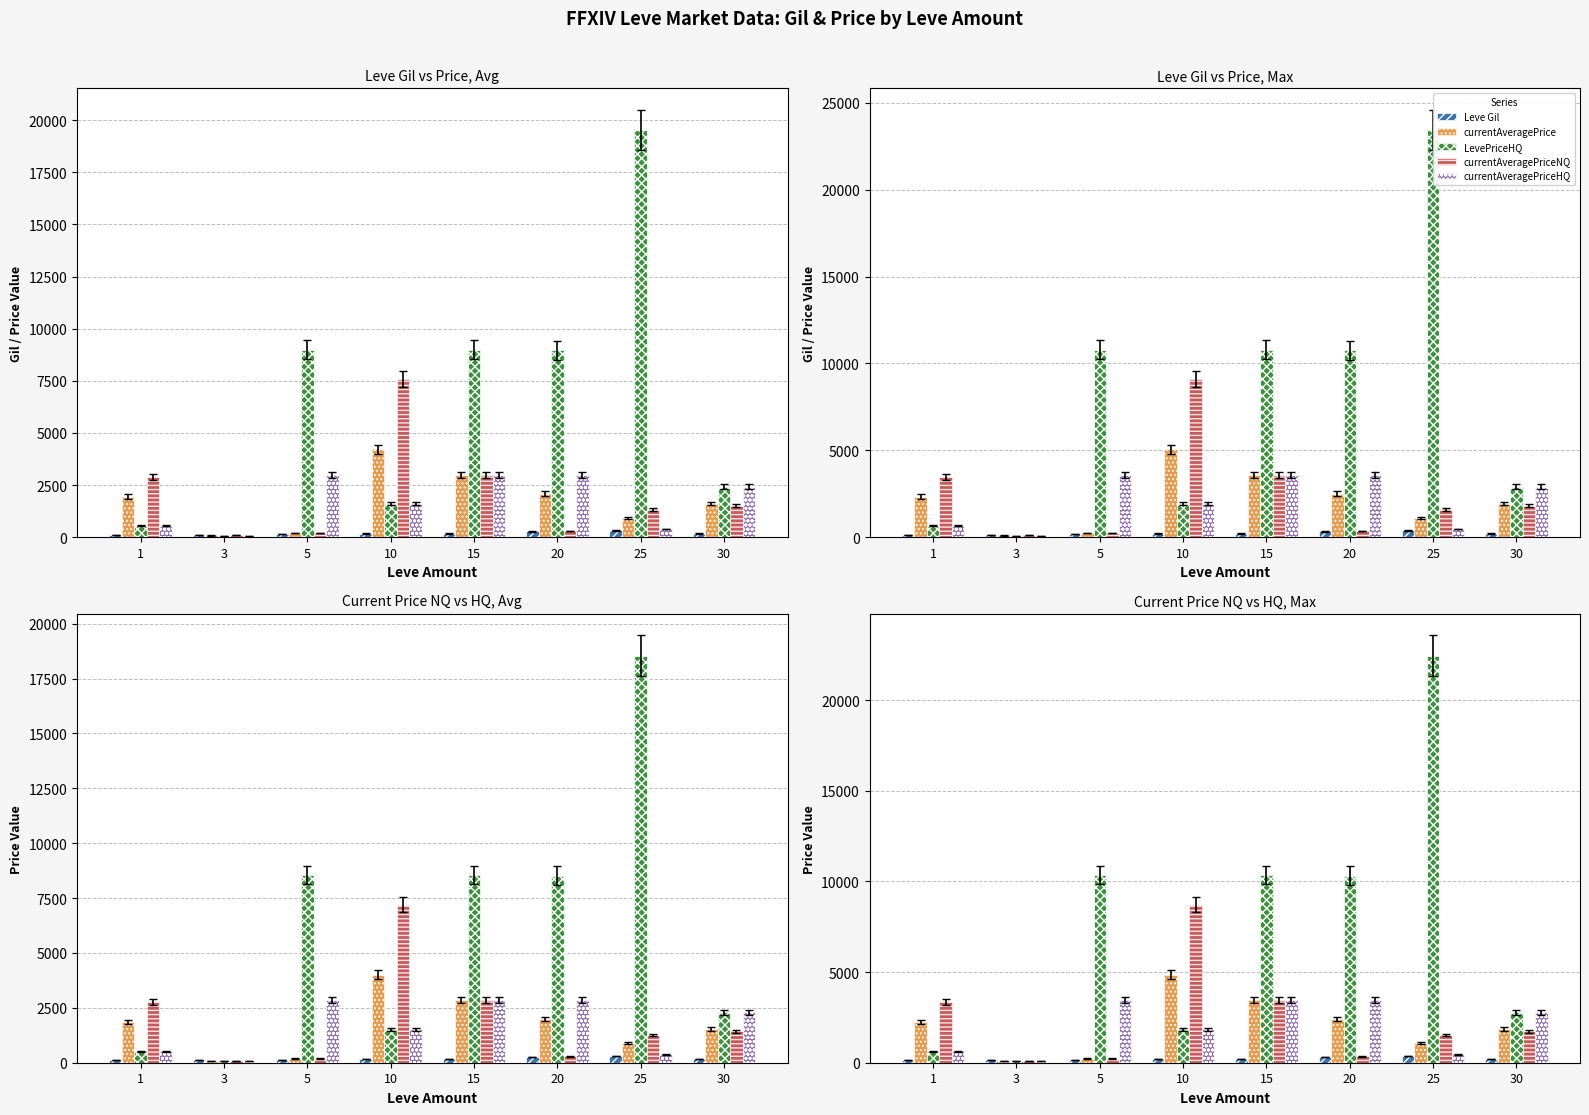

How many data points in currentAveragePrice are above 2244?

4